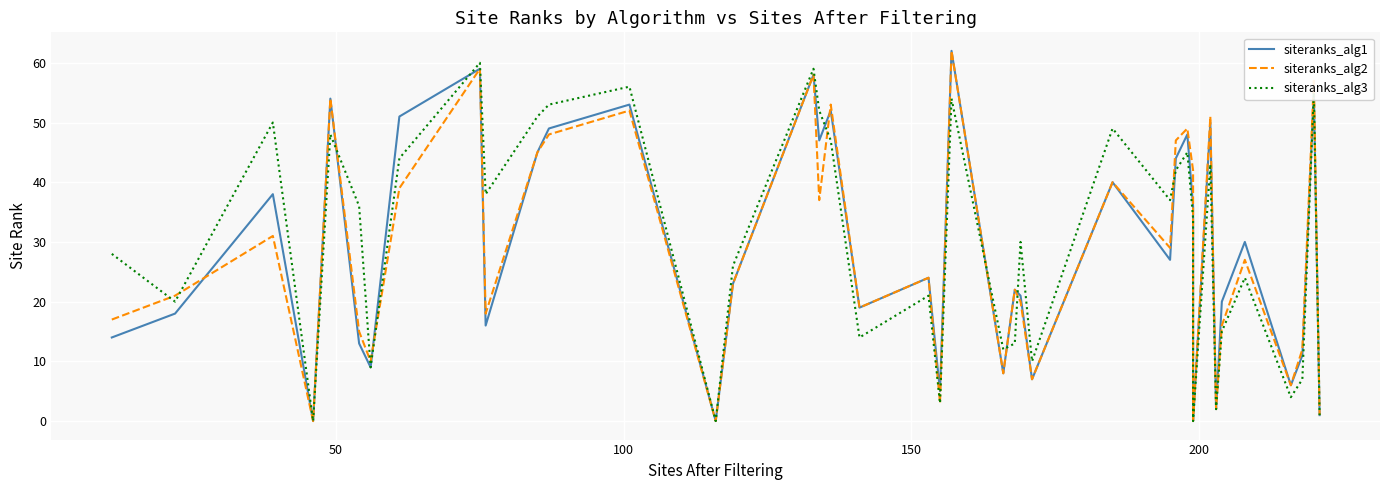

How many interior local peaks does the siteranks_alg3 series have?

13